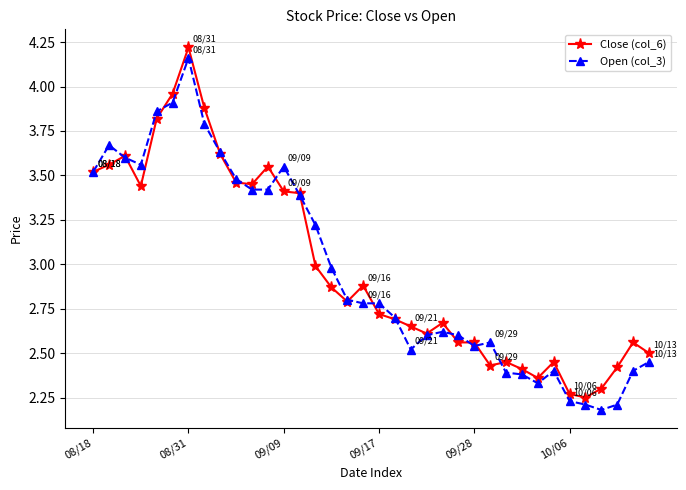

True or false: Open (col_3) has more than 2 interior local peaks.

True